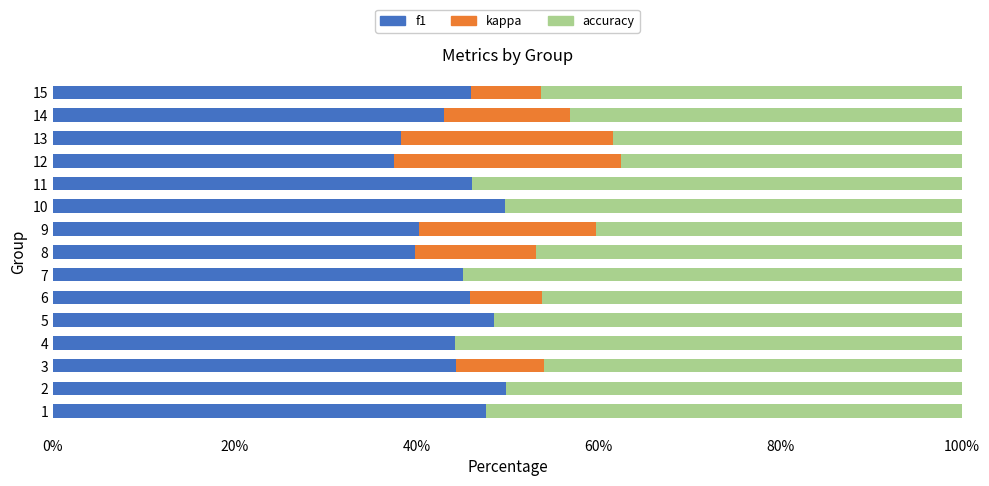

Rank the series at 7 from highest to lowest value.

accuracy, f1, kappa